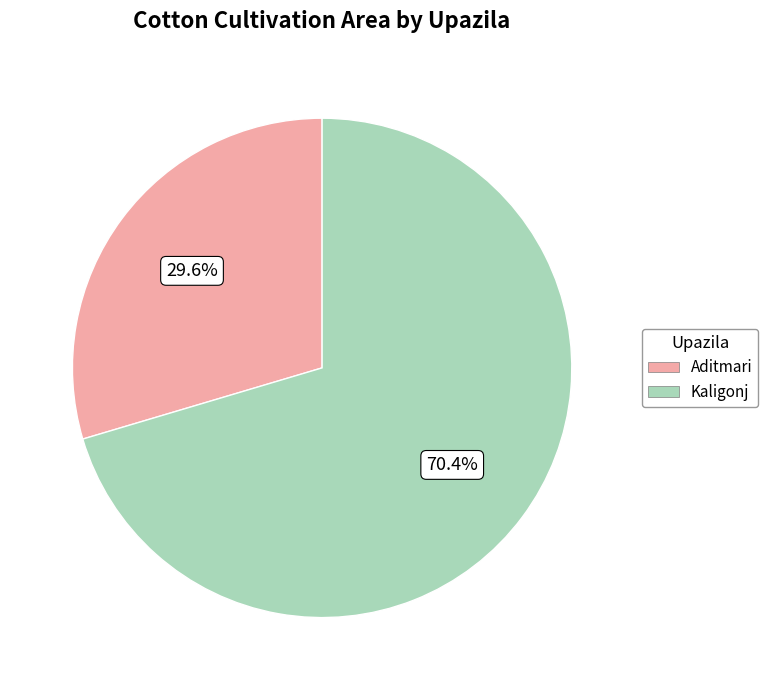

How many slices are in this pie chart?

2